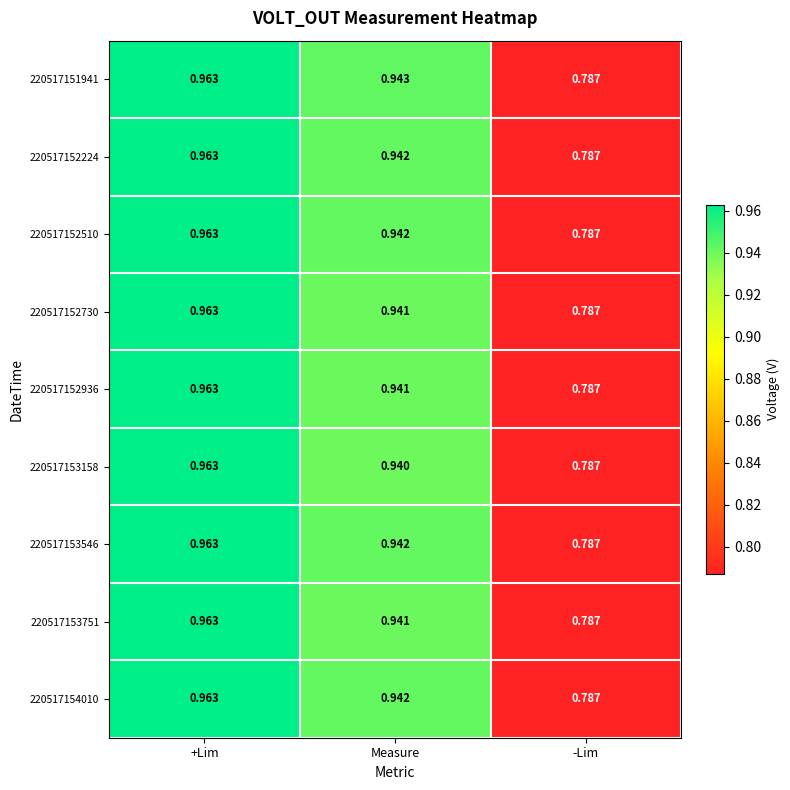

Which category has the highest value across all series?

+Lim